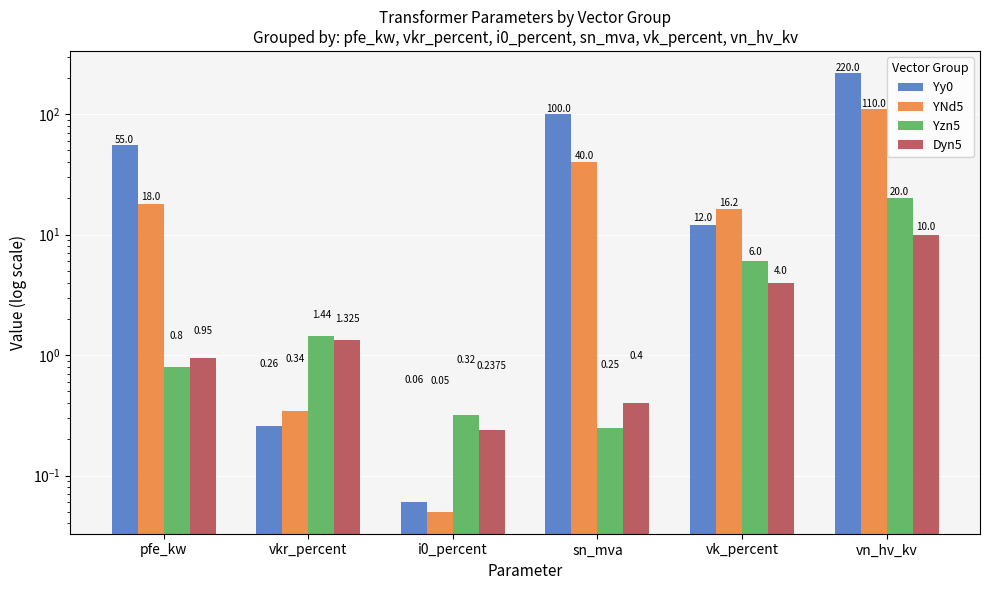

What is the approximate value of YNd5 at vkr_percent?

0.3